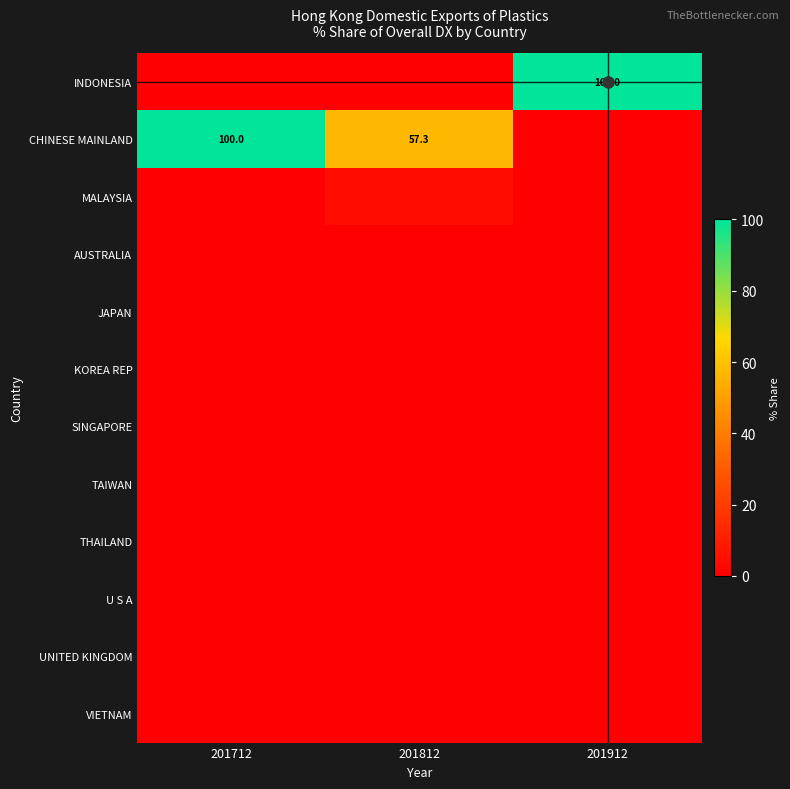

Is it true that VIETNAM equals 0.0 at 201812?

True